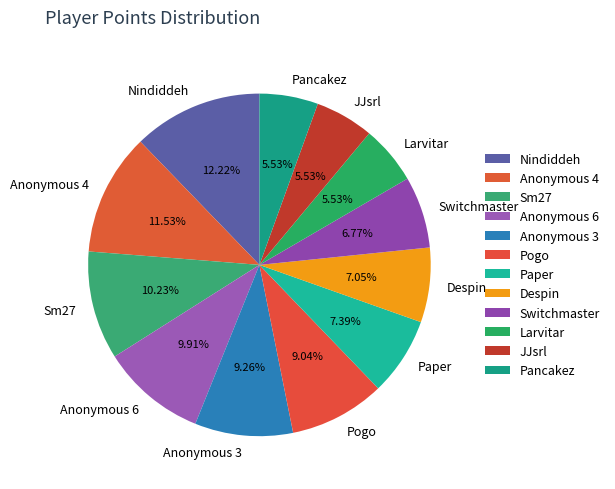

What percentage is NOT represented by Switchmaster?

93.2%